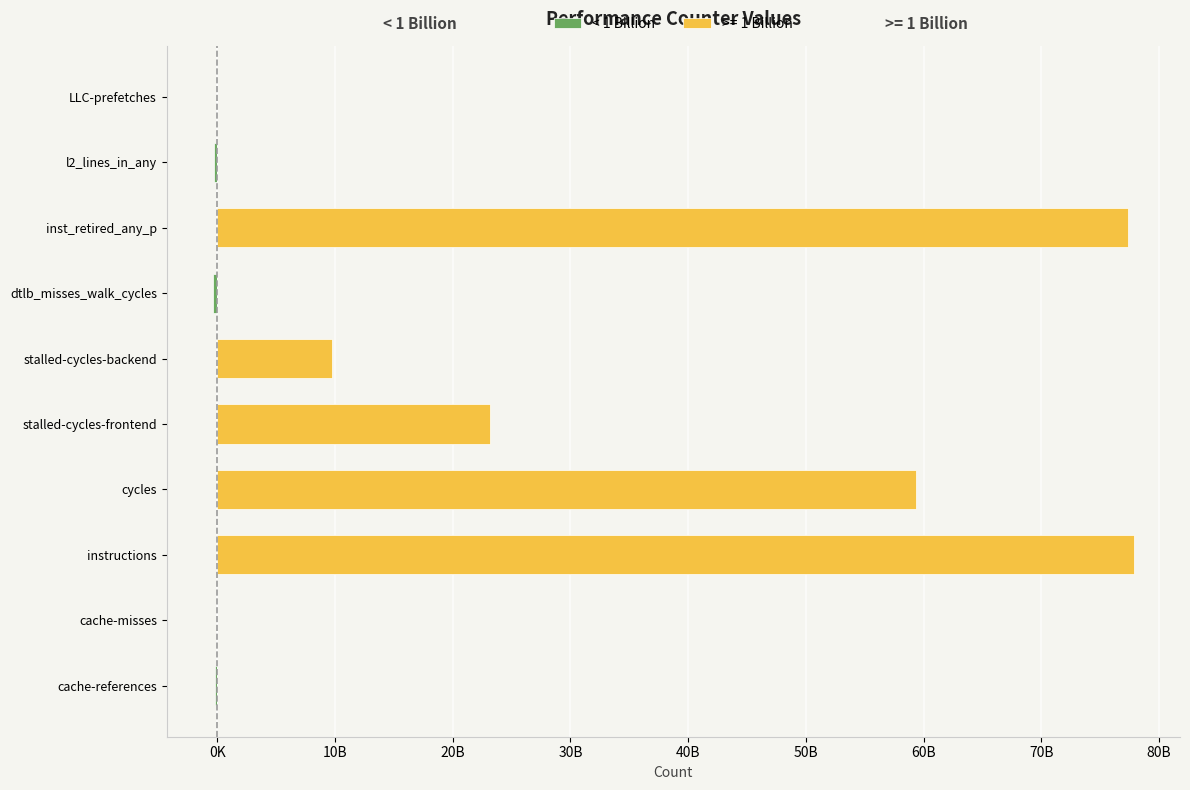

The chart shows a value of 0 at instructions. True or false?

True